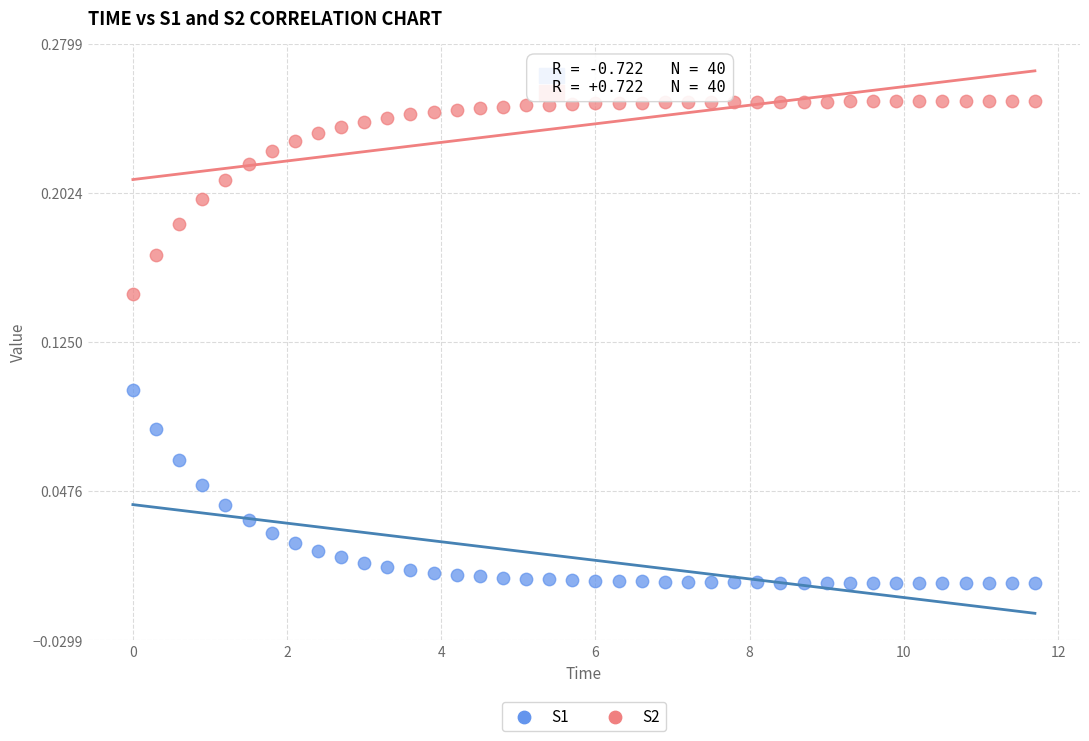

Which series contains the lowest Y value?

S1